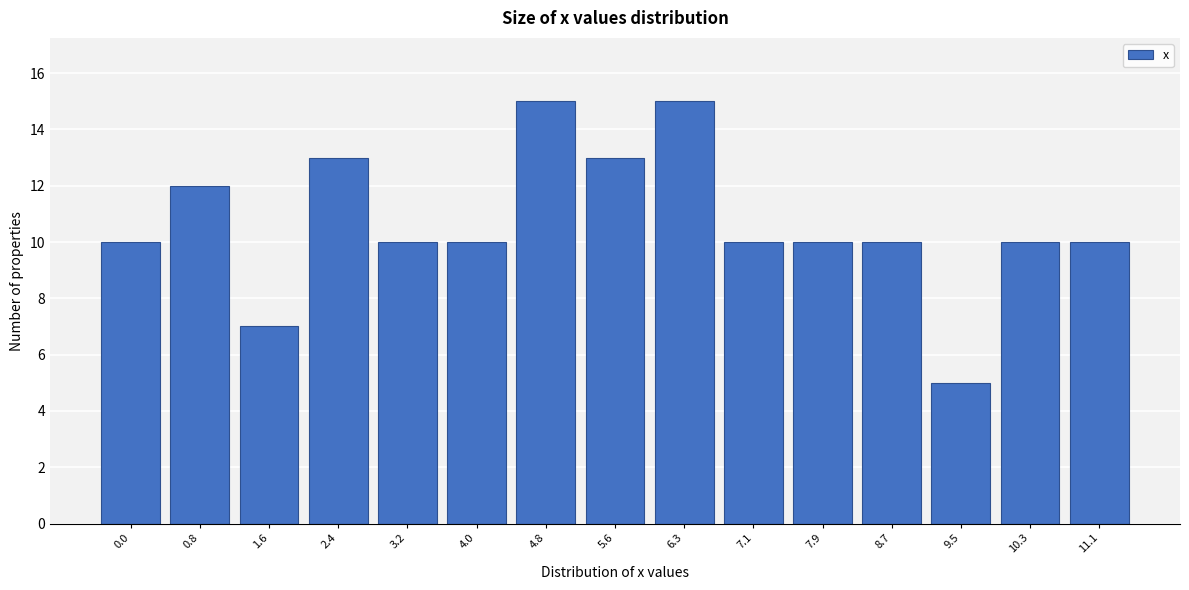

Reading left to right, list all the values displayed in this chart.

10	12	7	13	10	10	15	13	15	10	10	10	5	10	10